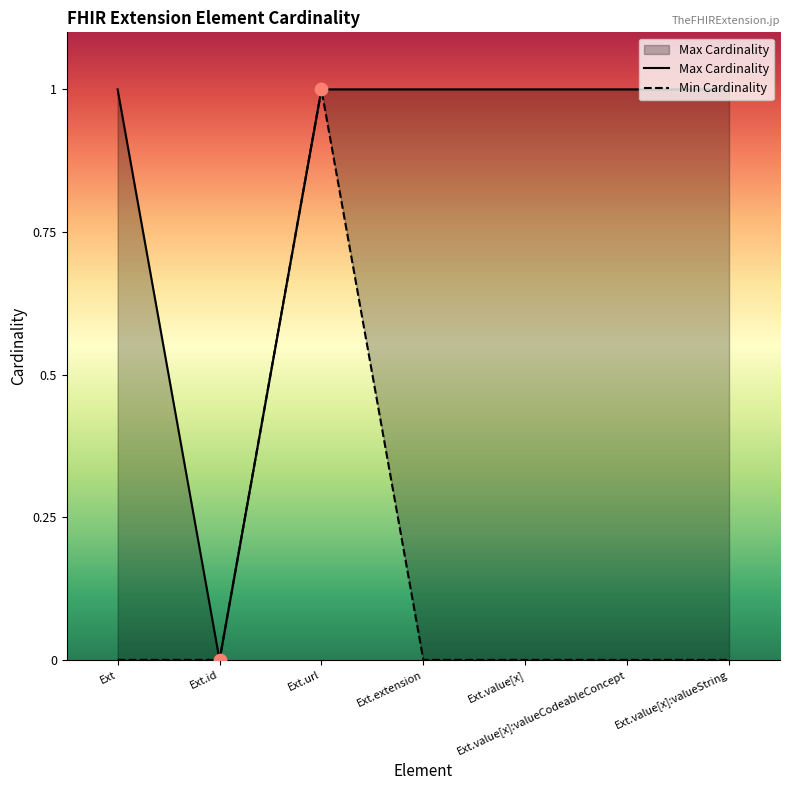

Which series contains the lowest Y value?

Max Cardinality